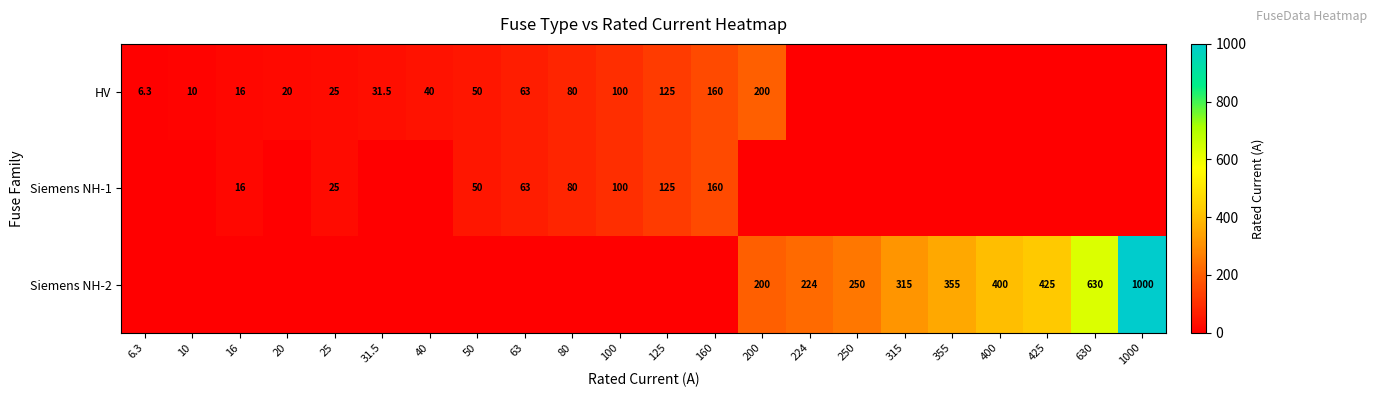

Is it true that HV equals 55.6 at 80?

False